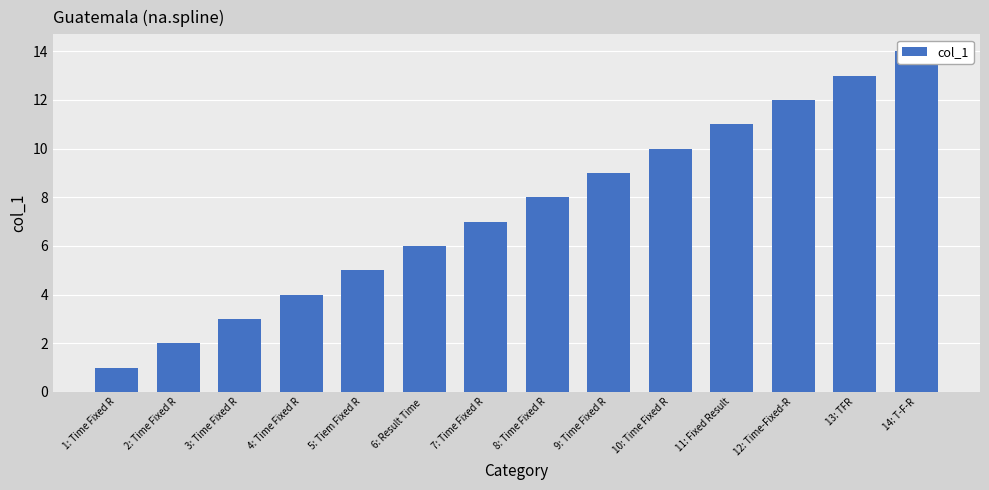

True or false: the data shows 13 at 13: TFR.

True